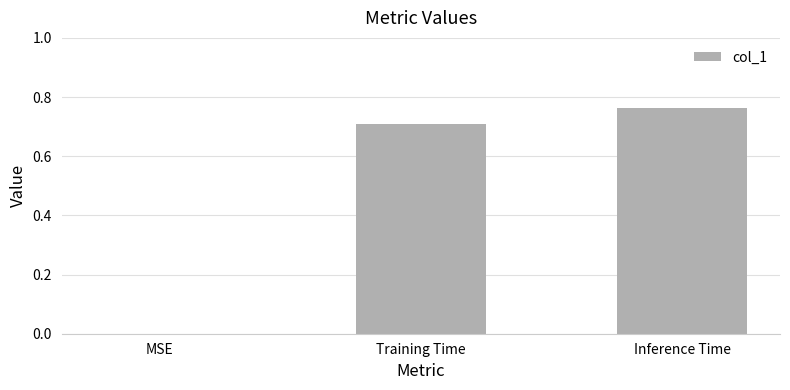

What is the change in value from MSE to Inference Time?

+0.8